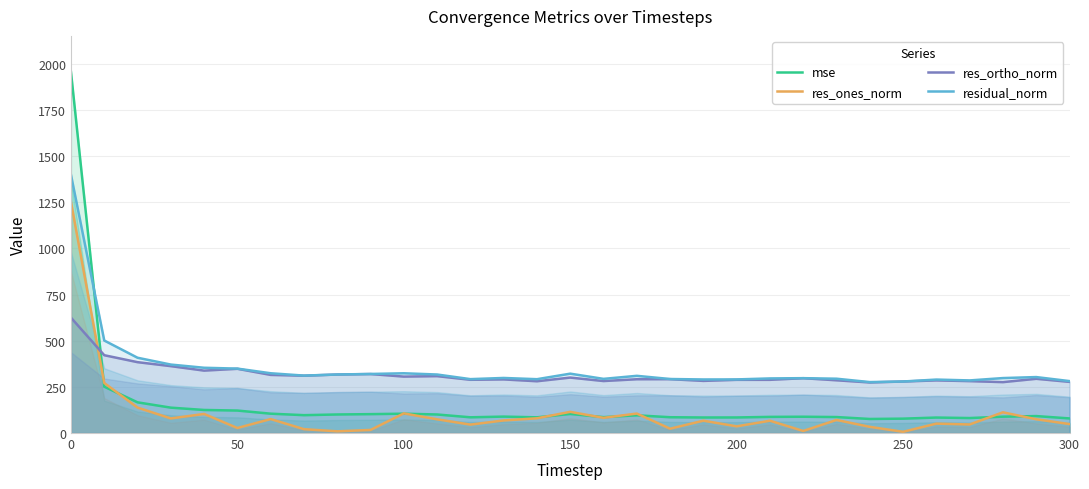

True or false: residual_norm and res_ortho_norm cross at least once.

False